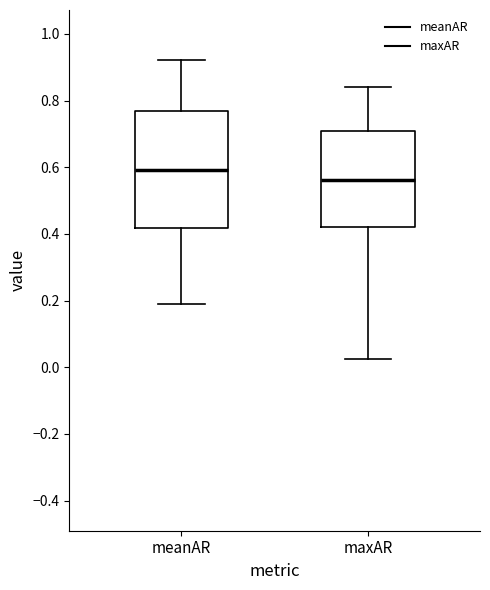

Where is the upper edge of the box for meanAR on the y-axis? The values are not printed on the chart, so give them approximately, as read against the axis.

0.76